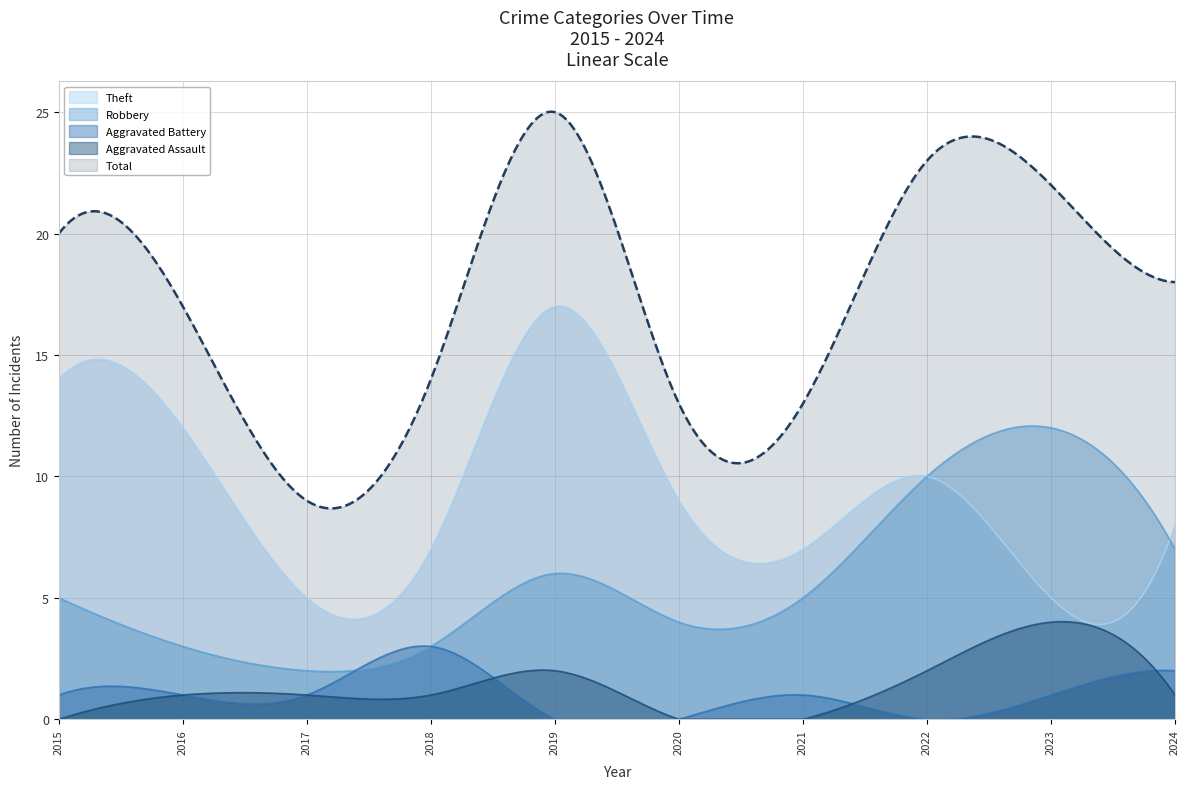

How many positive values does the Aggravated Battery series have?

7